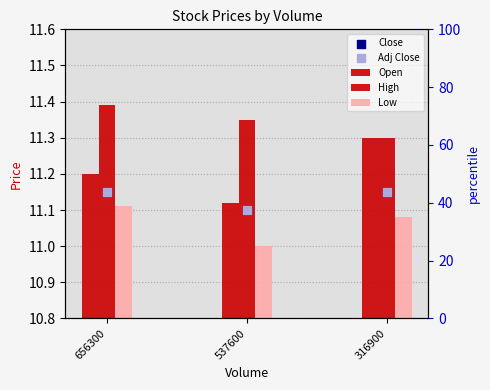

At which category is the sum across all series the highest?

656300